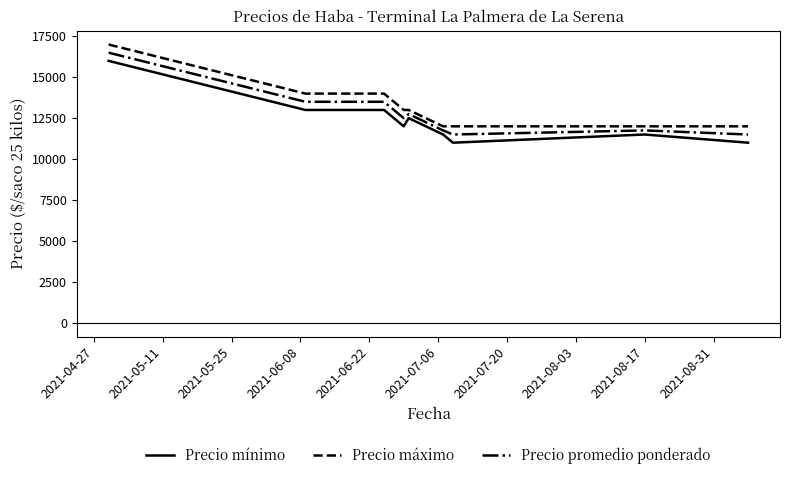

True or false: Precio máximo and Precio mínimo intersect in this chart.

False